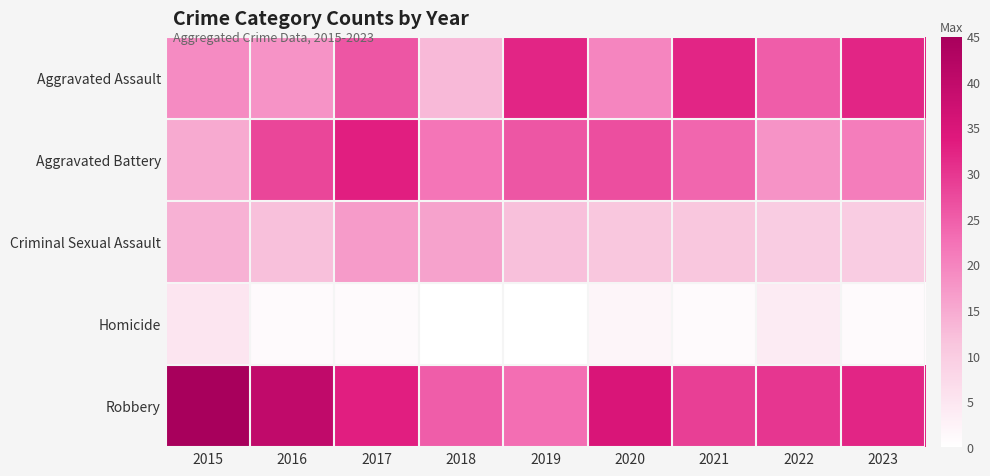

Between 2015 and 2018, which is larger?

2015